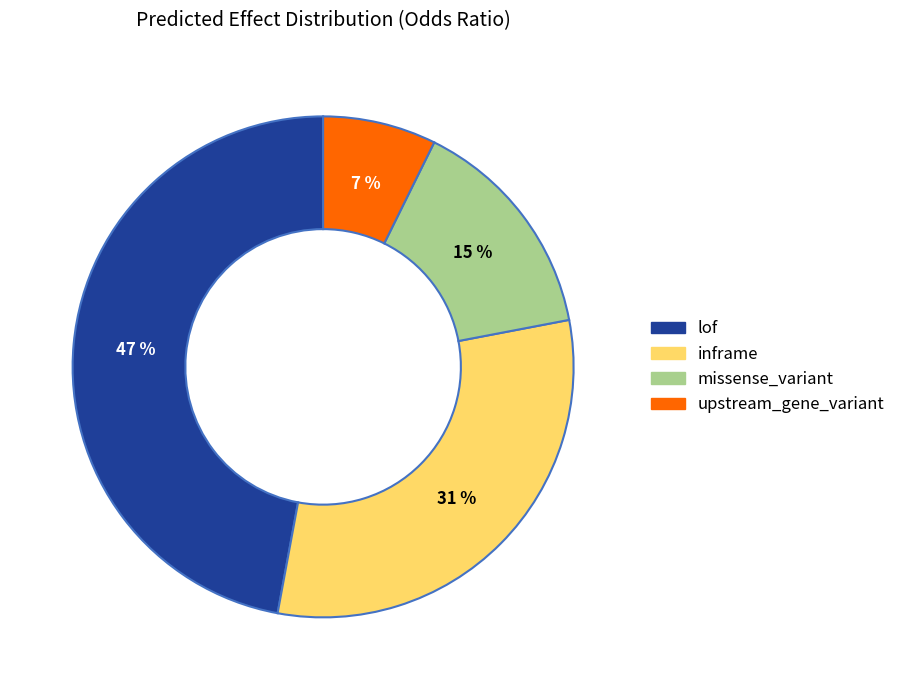

What is the largest slice in the pie chart?

lof